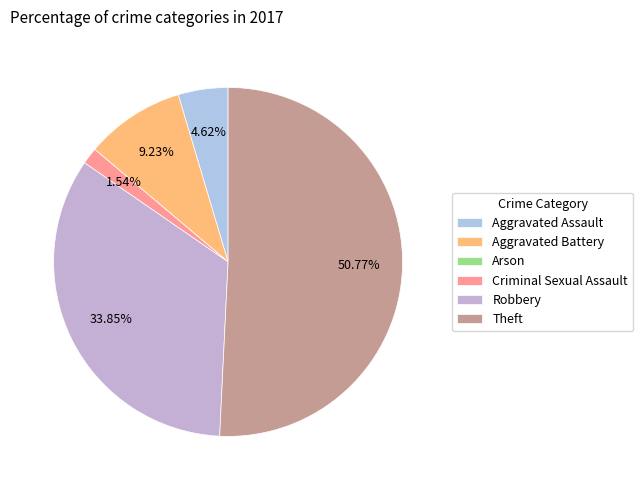

What is the total percentage of Arson and Aggravated Battery?

9.2%